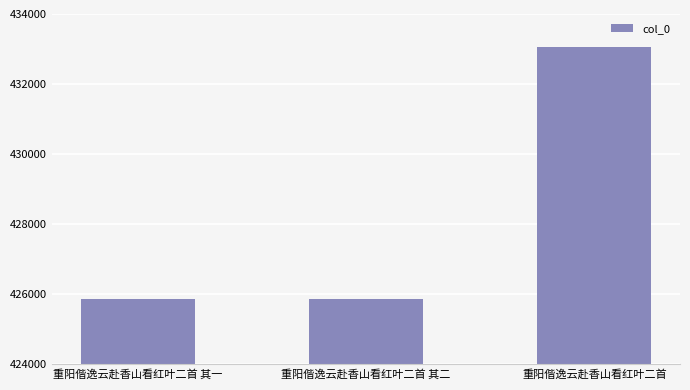

Is it true that the value at 重阳偕逸云赴香山看红叶二首 其一 is 617675?

False